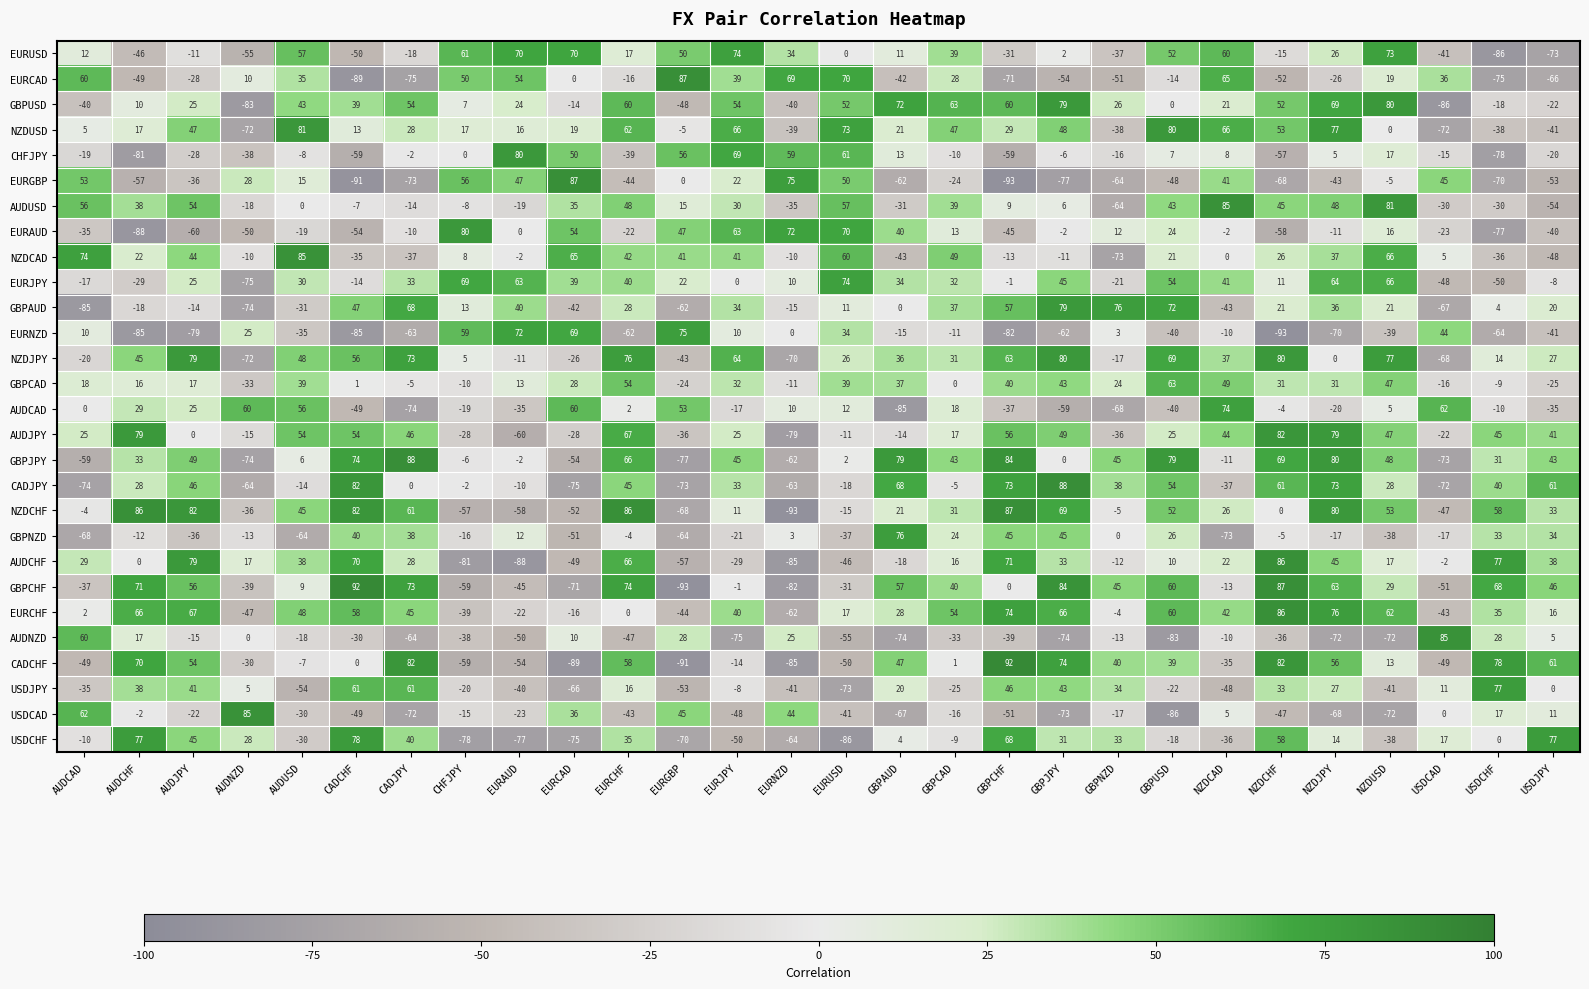

Between AUDCHF and GBPJPY, which series saw the biggest shift?

GBPAUD